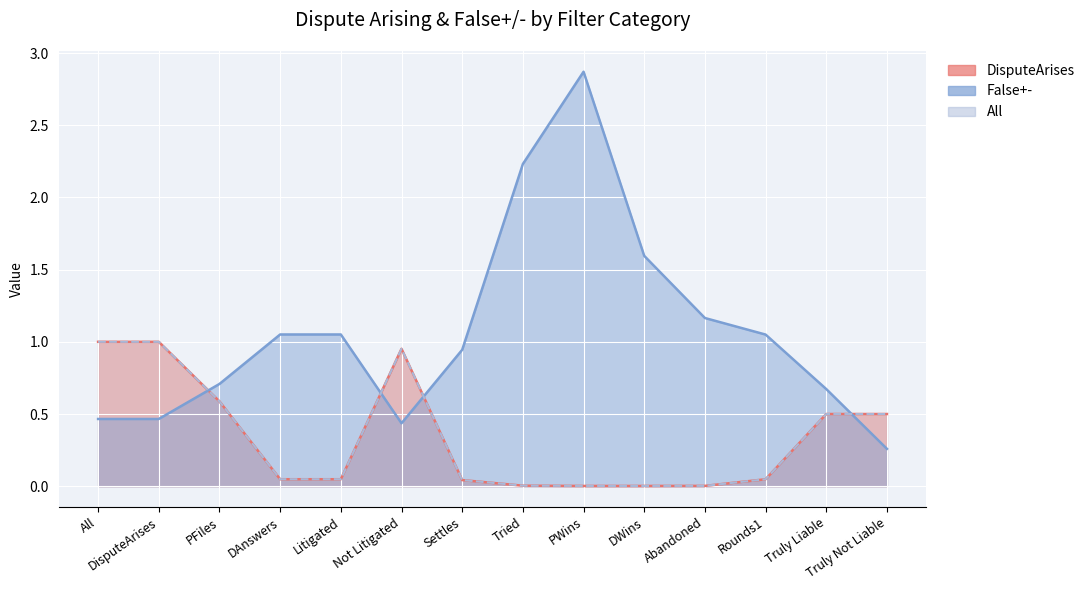

Which series has the widest spread of values?

False+-